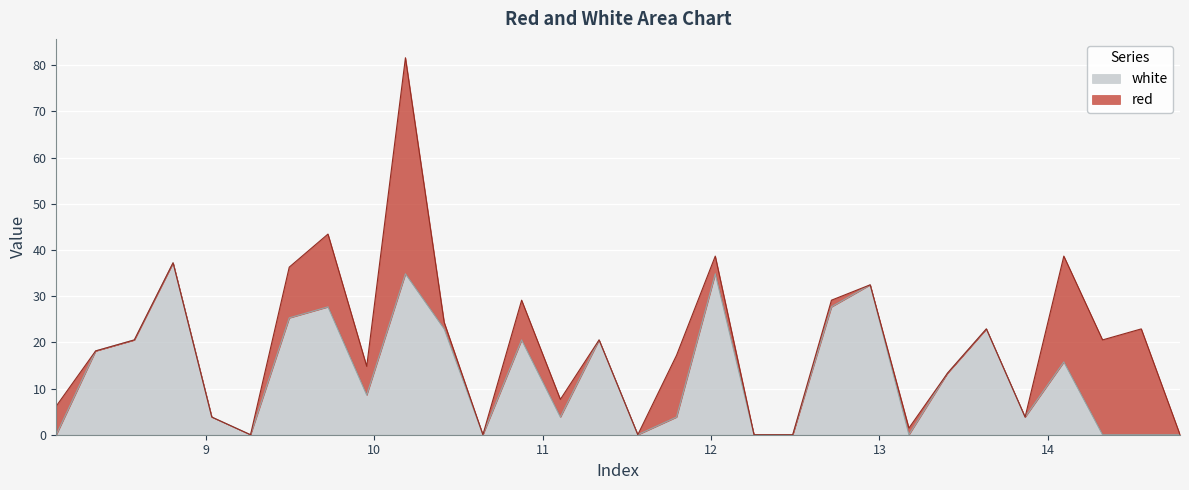

True or false: the data shows 24.7 at 8.345.

False